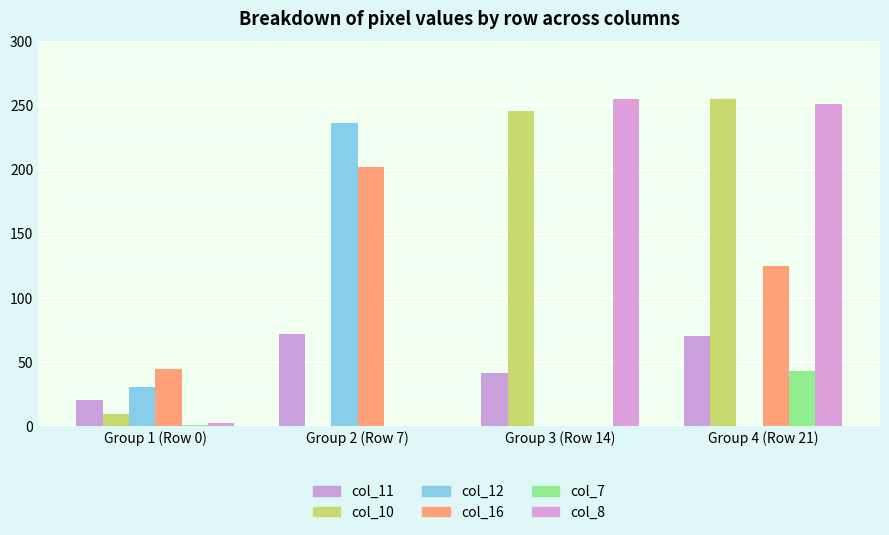

What is the label of the 3rd bar from the left?

Group 3 (Row 14)